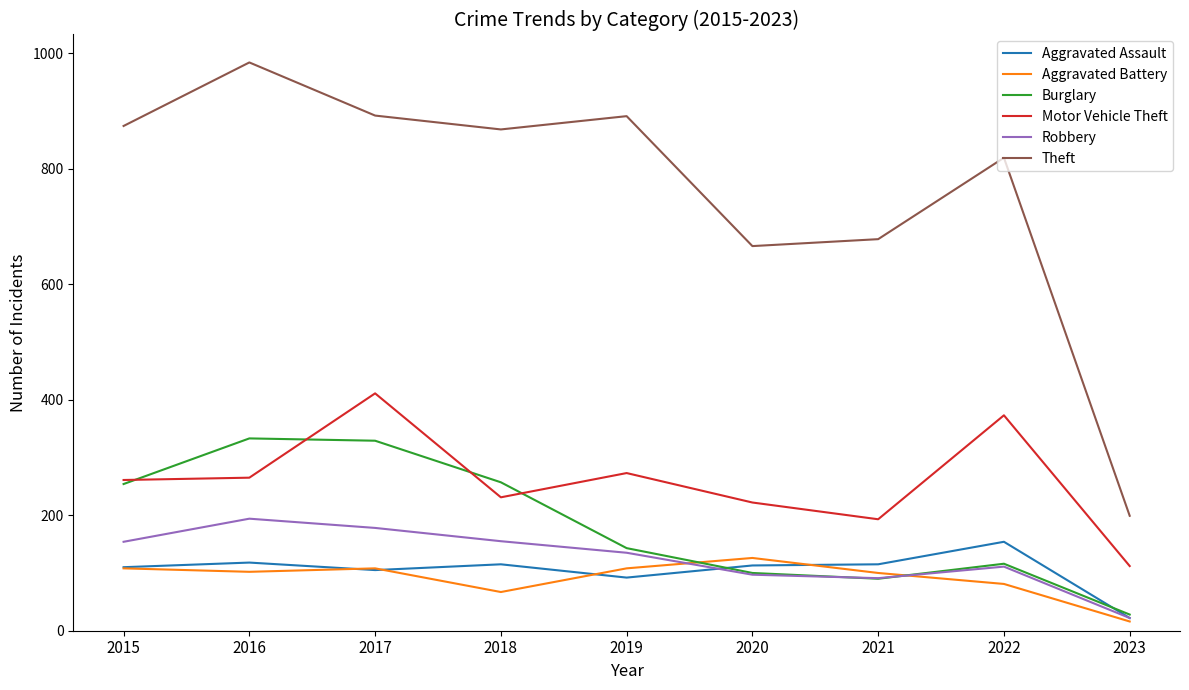

True or false: Theft has more than 0 interior local peaks.

True